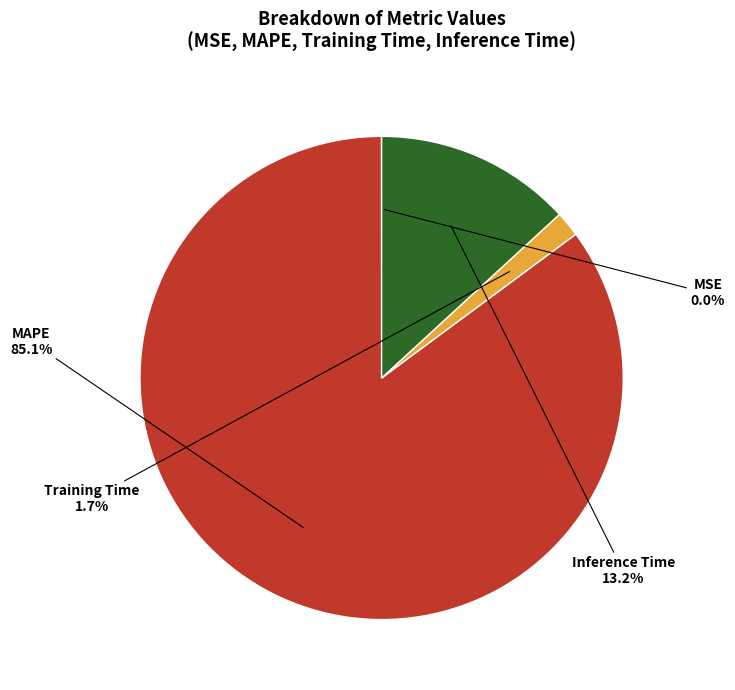

Is the sum of MAPE and Training Time greater than half?

Yes